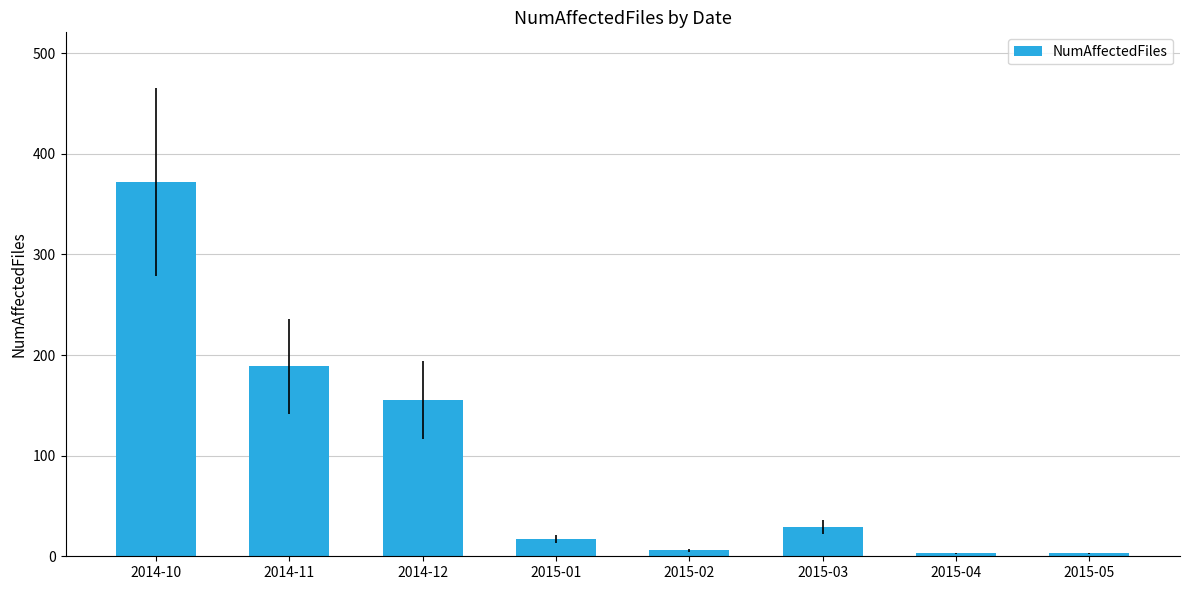

Which category has the highest value across all series?

2014-10